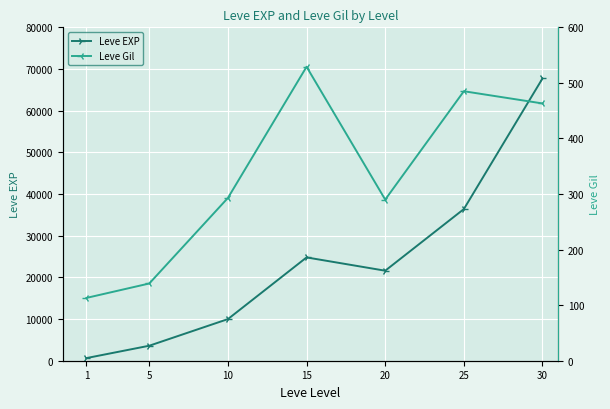

Which series has the largest range (max minus min)?

Leve EXP